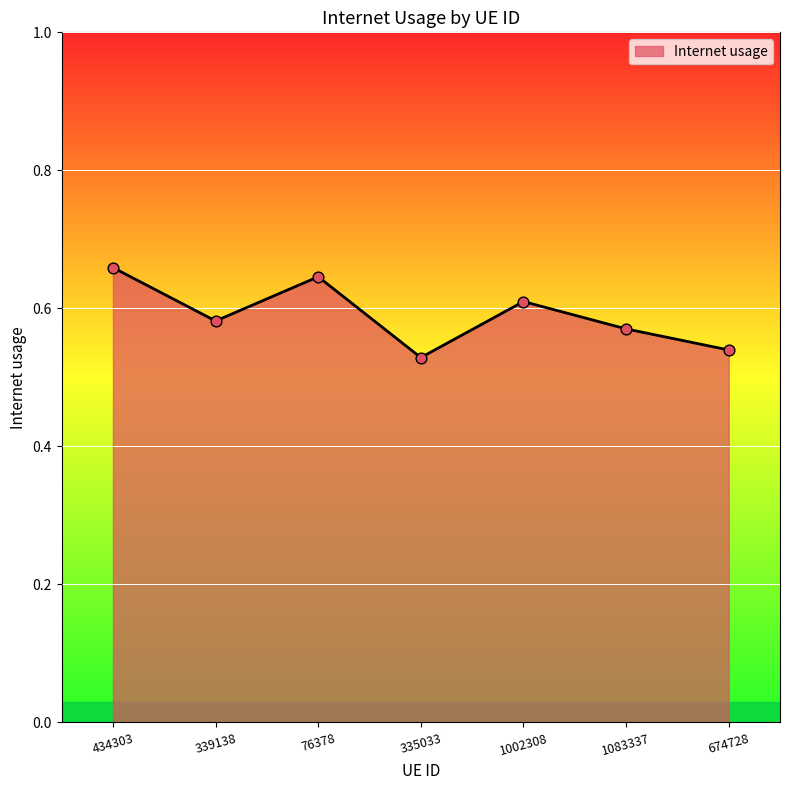

Between 335033 and 434303, which is larger?

434303